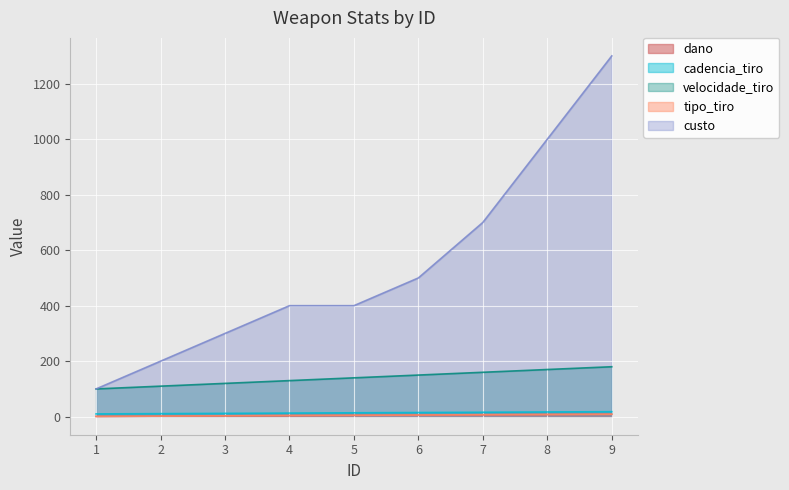

What is the lowest value of the tipo_tiro series?

1